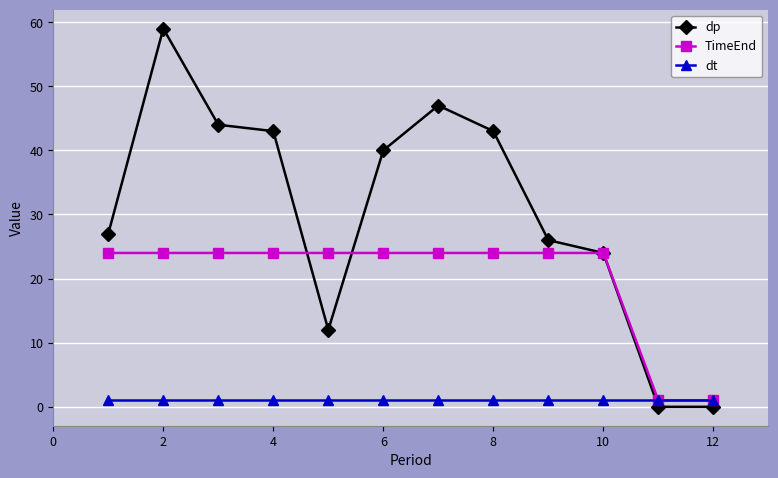

After their last crossing, which series has the higher values: dp or dt?

dt